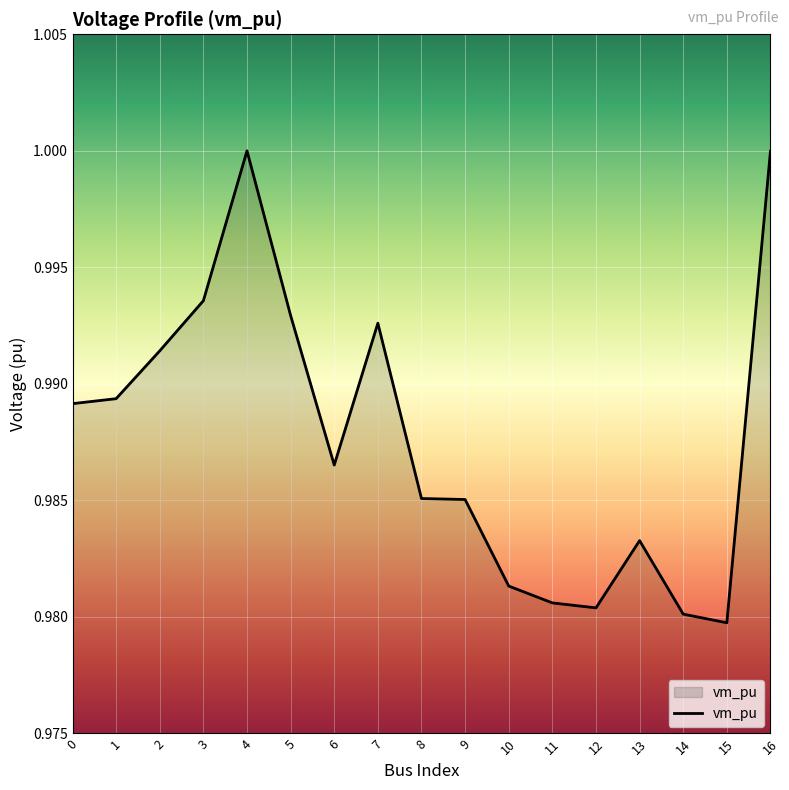

Between 12 and 16, which is larger?

16